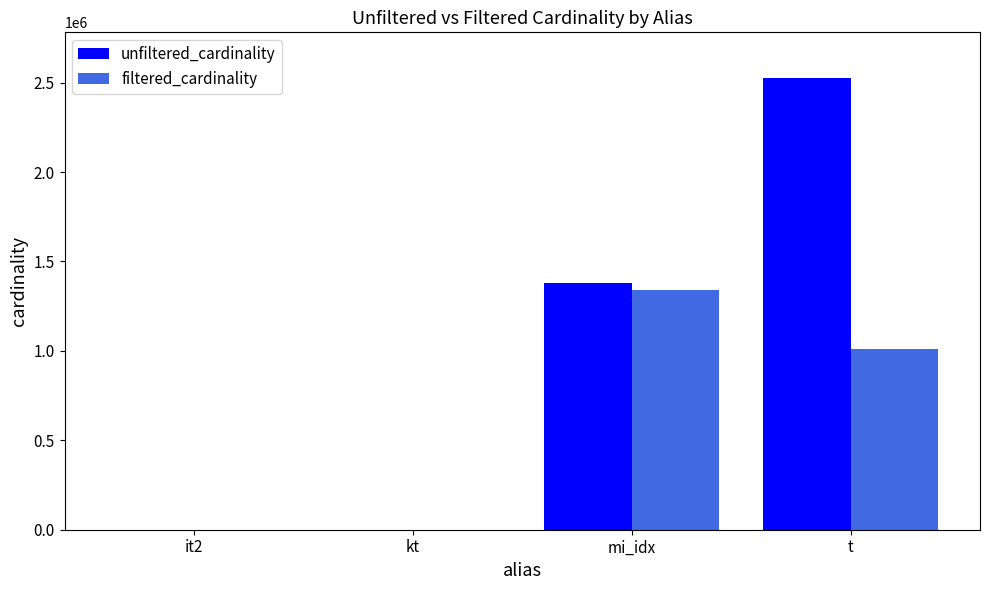

What is the maximum value shown in the chart?

2528312